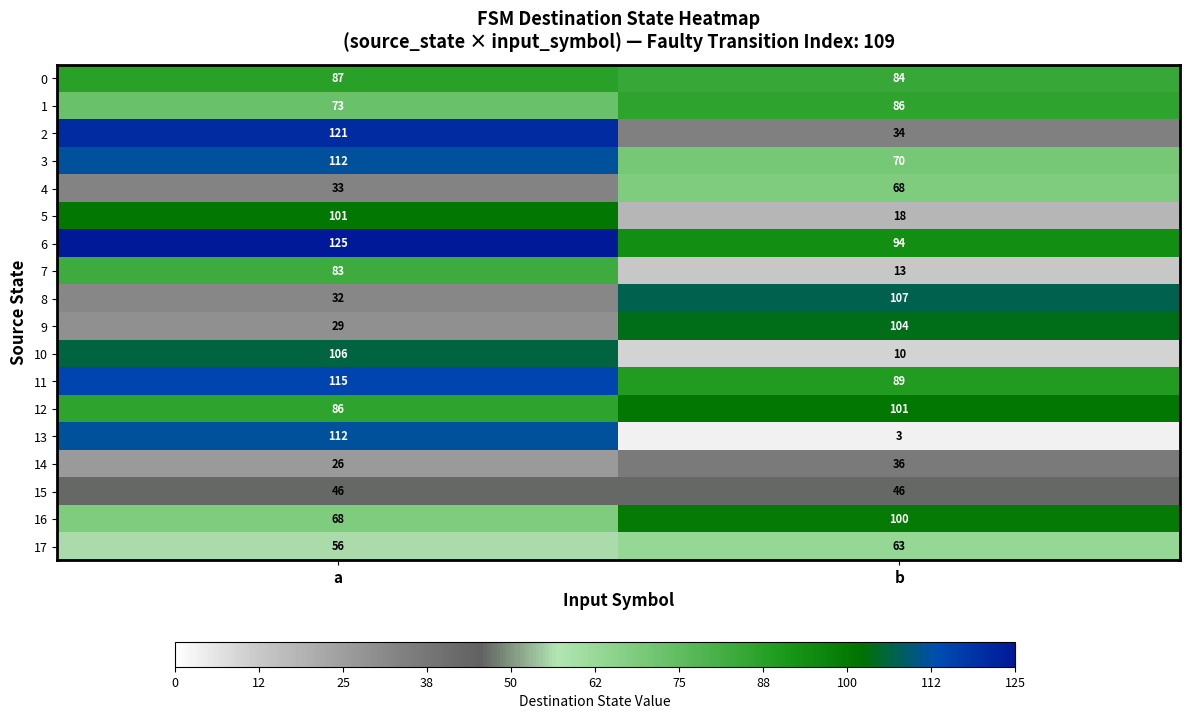

Which series changed the most between a and b?

13